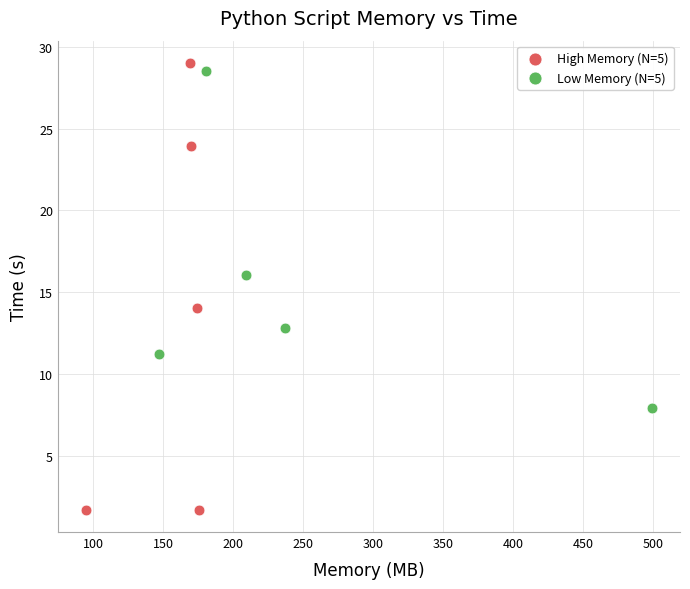

Which series has the widest spread of Y values?

High Memory (N=5)